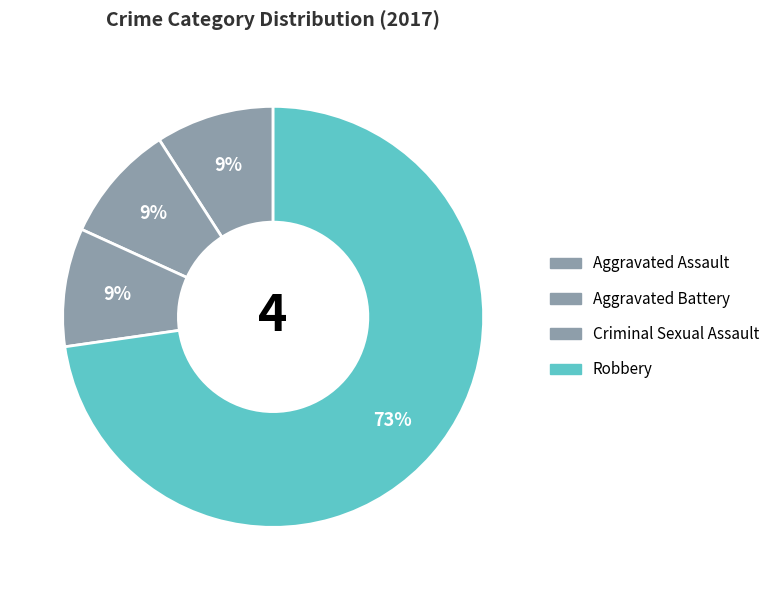

How many segments does this pie chart have?

4